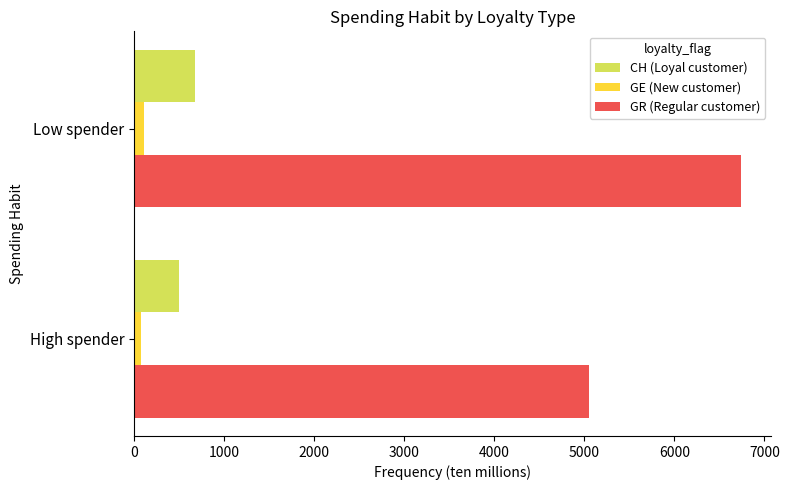

What is the greatest value displayed?

6740